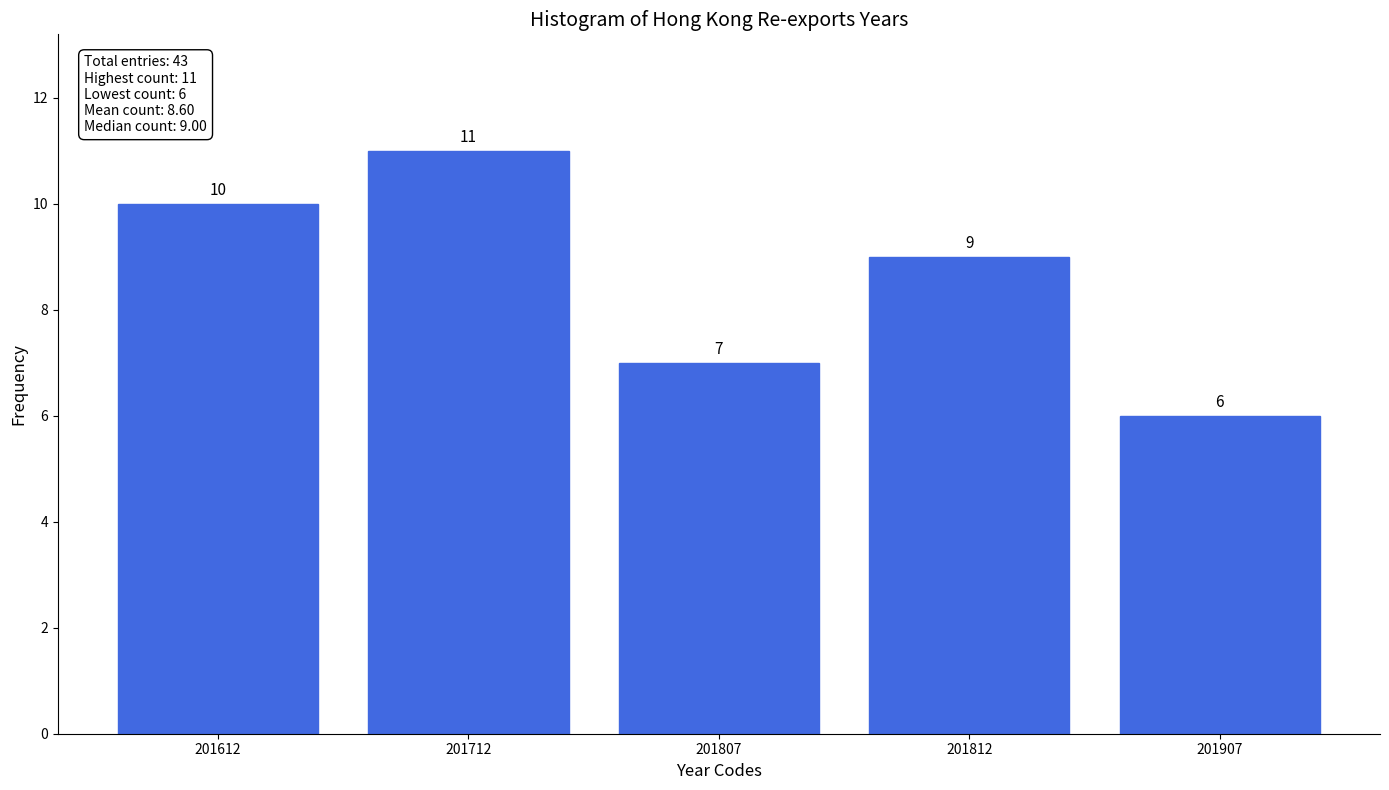

Reading left to right, transcribe all the data shown in this chart.

201612=10	201712=11	201807=7	201812=9	201907=6